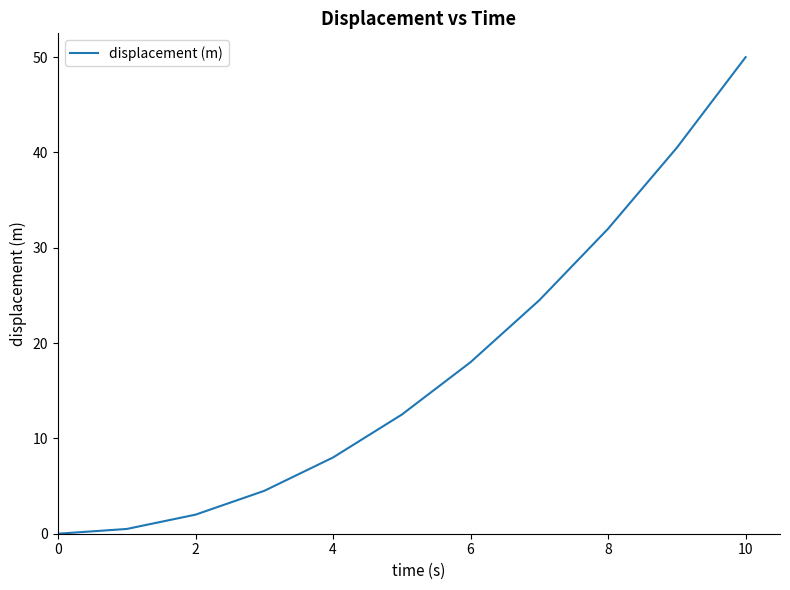

What is the difference between the maximum and minimum values?

50.0